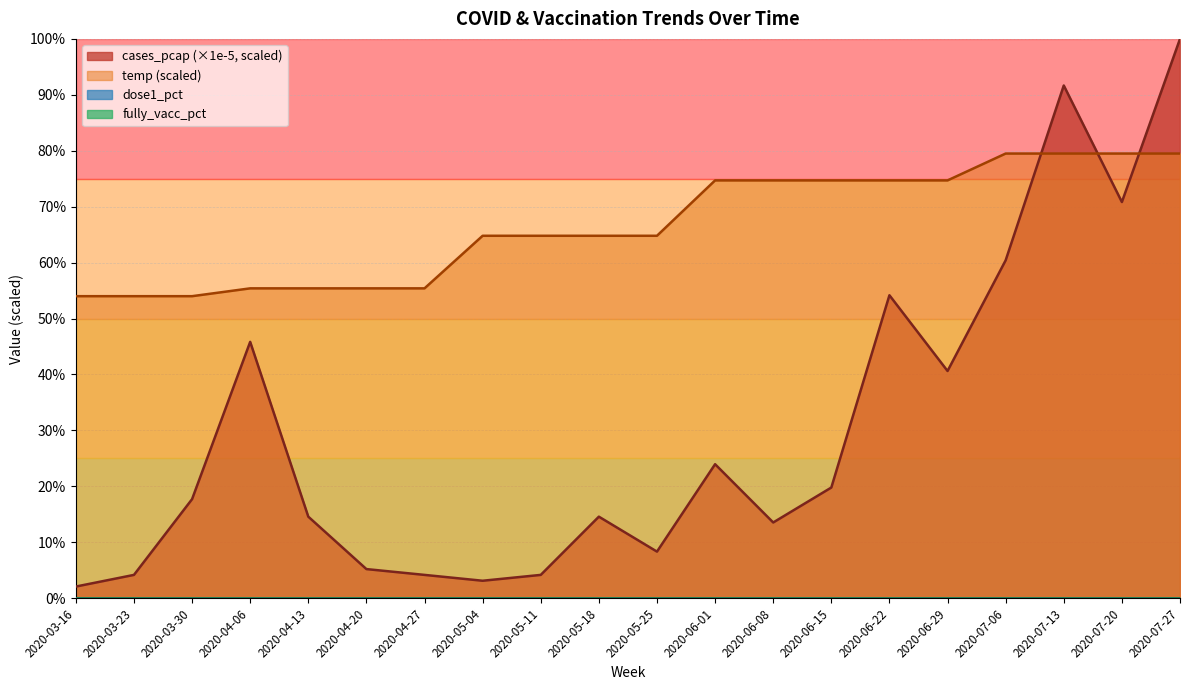

The temp series shows 51.1 at 2020-07-06. True or false?

False